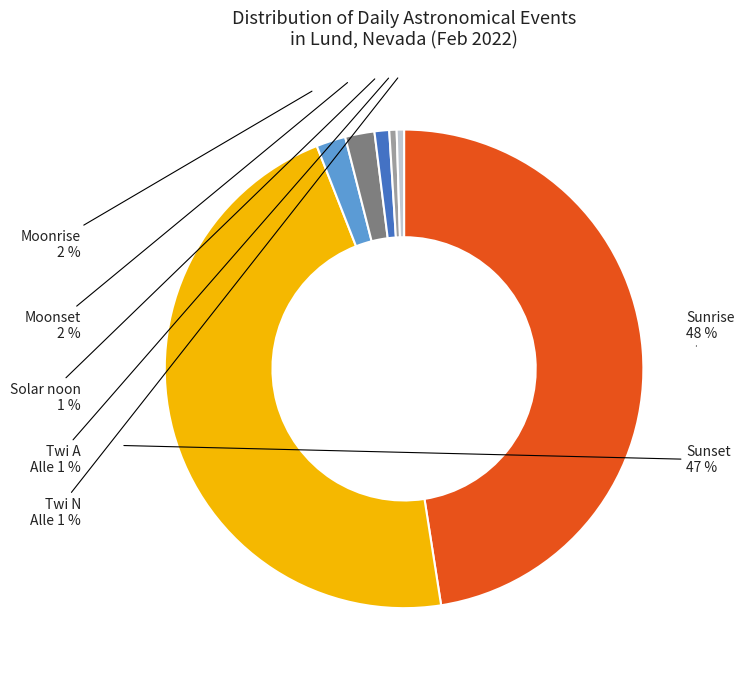

How many segments does this pie chart have?

7